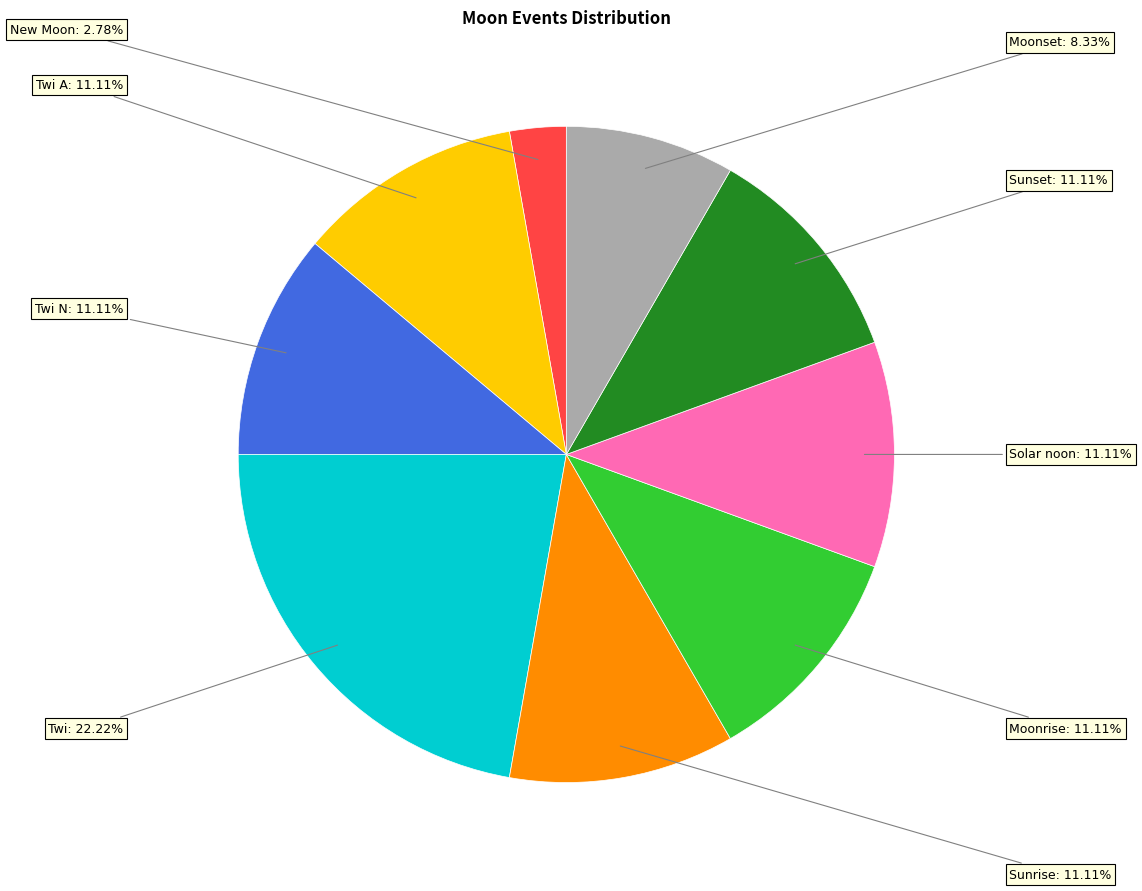

Is there a majority slice in this chart?

No